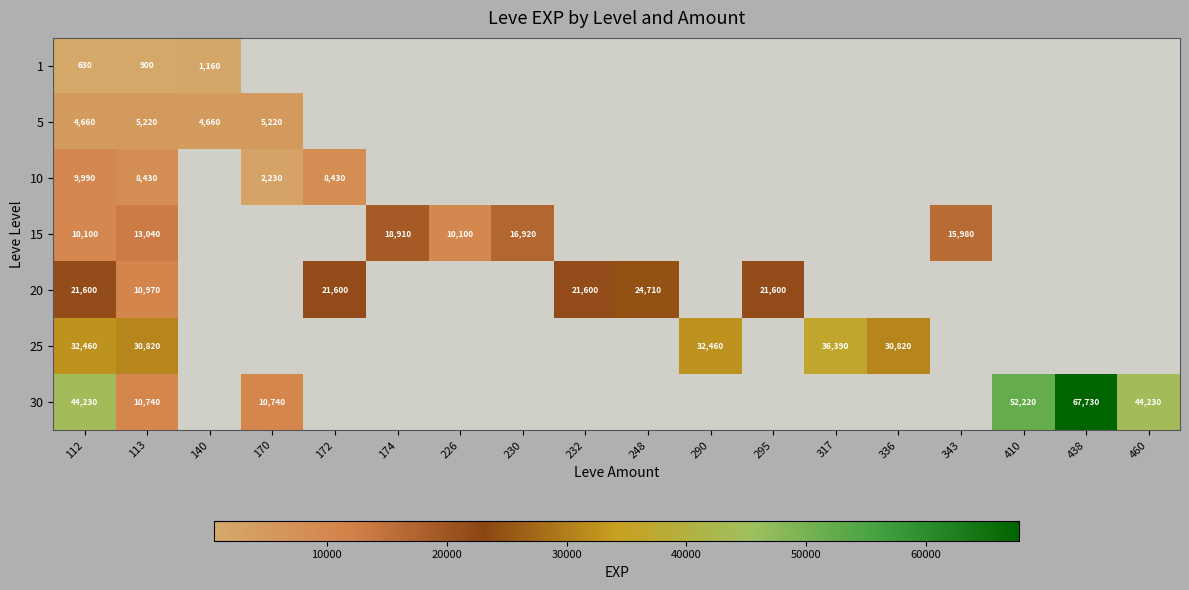

What is the spread (max minus min) of values at 112?

43600